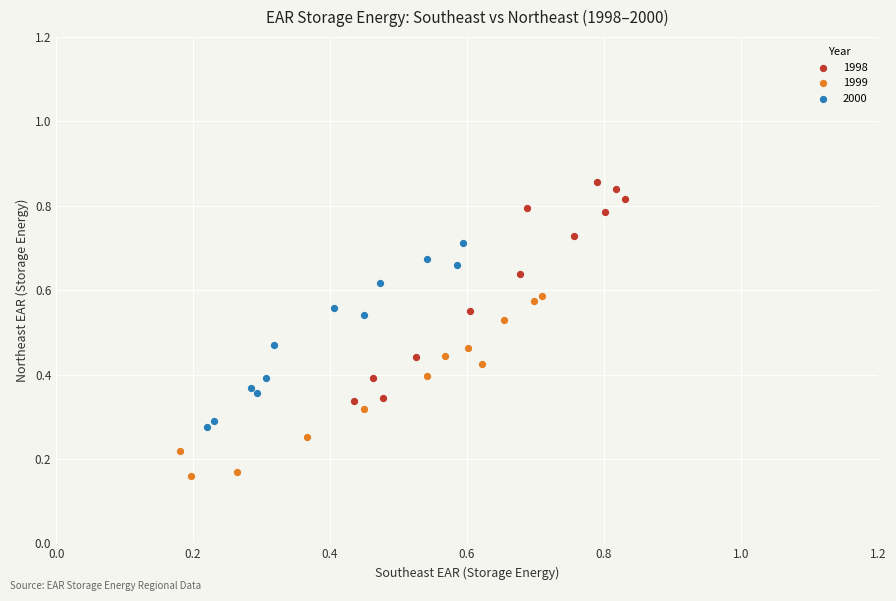

Which series reaches the minimum Y coordinate?

1999